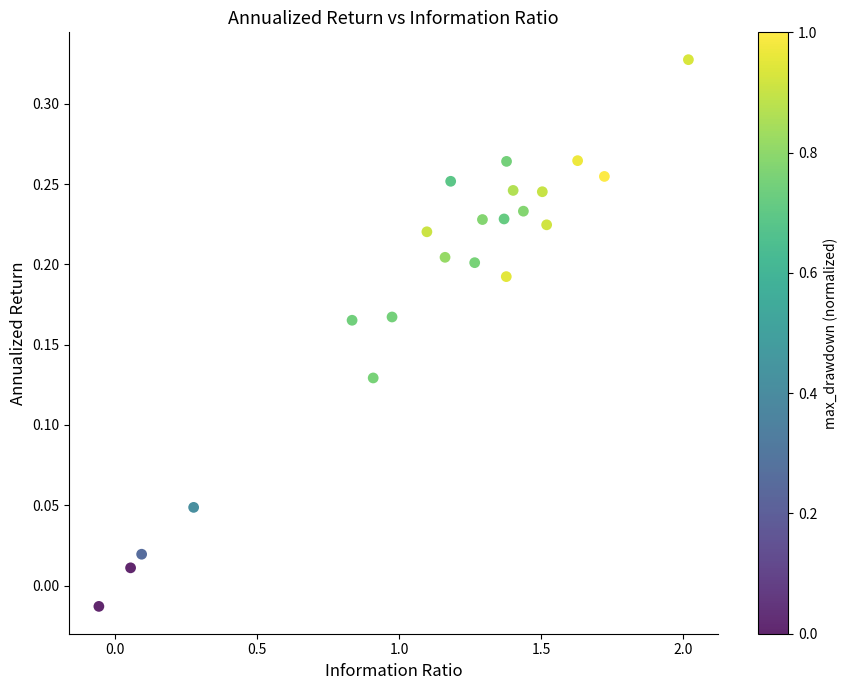

What is the range of X values (max minus min)?

2.1